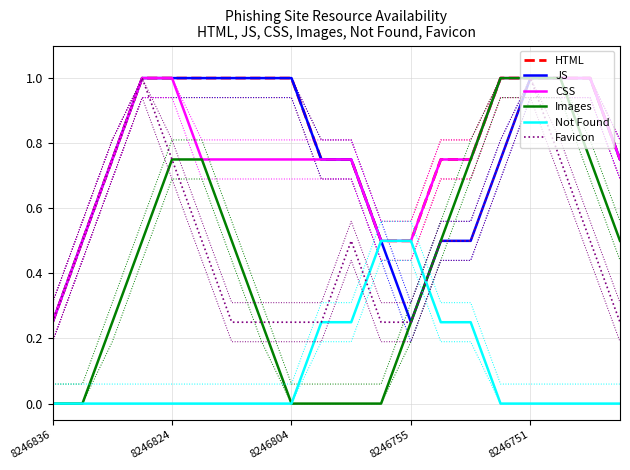

What is the minimum value for HTML?

0.2